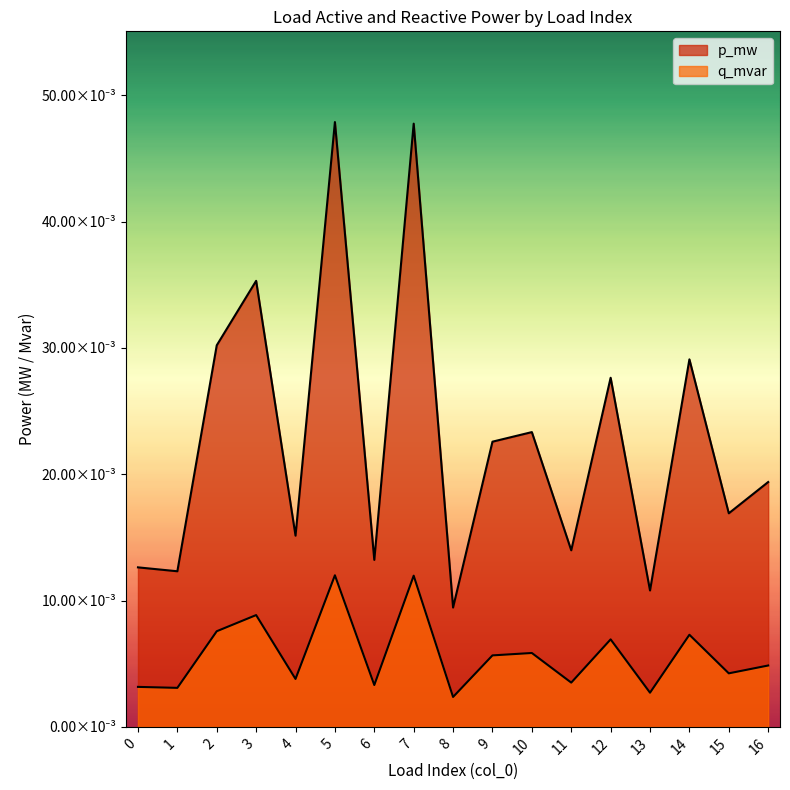

True or false: p_mw and q_mvar cross at least once.

False